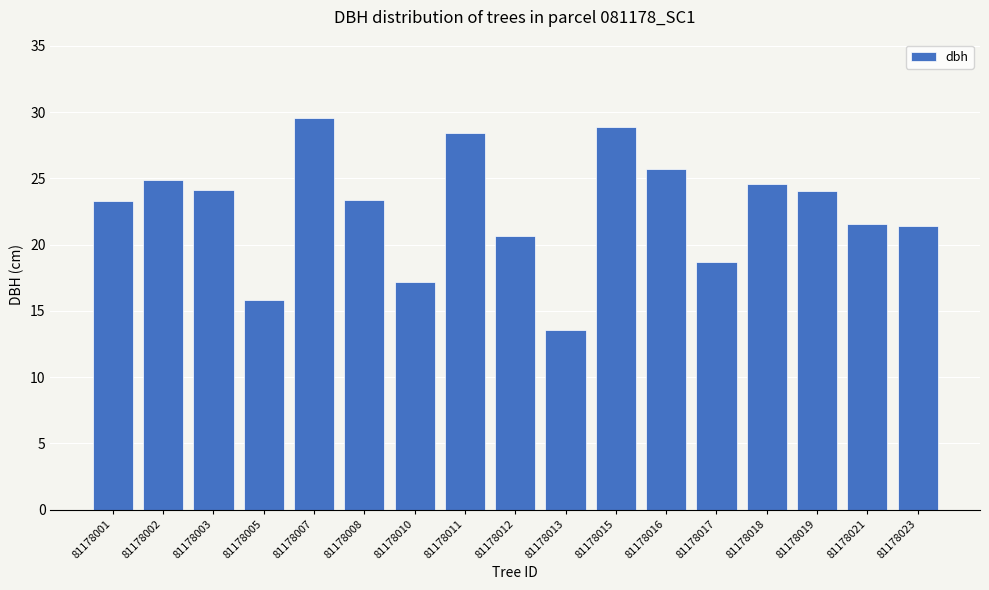

What is the smallest value displayed?

13.6